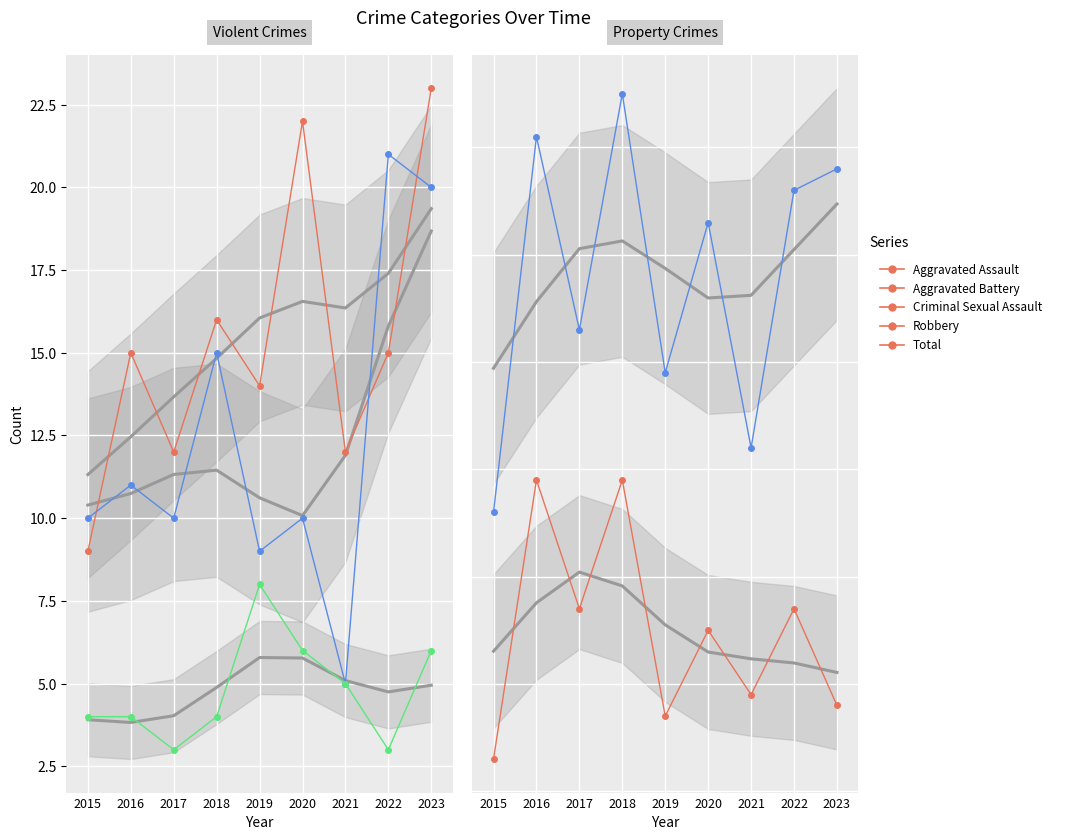

How many interior local valleys does the Robbery series have?

3